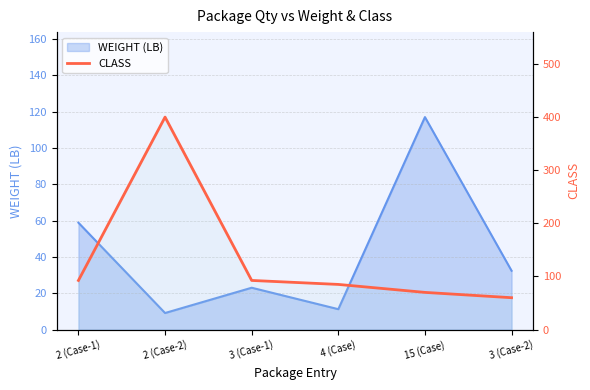

The chart shows a value of 98.8 at 15 (Case). True or false?

False